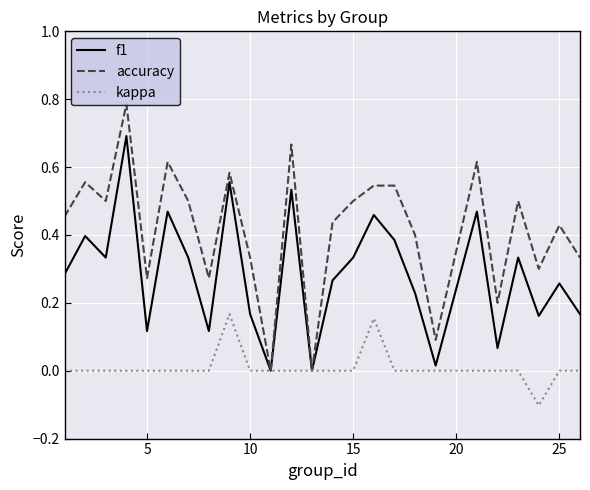

Which series has the largest total across all categories?

accuracy